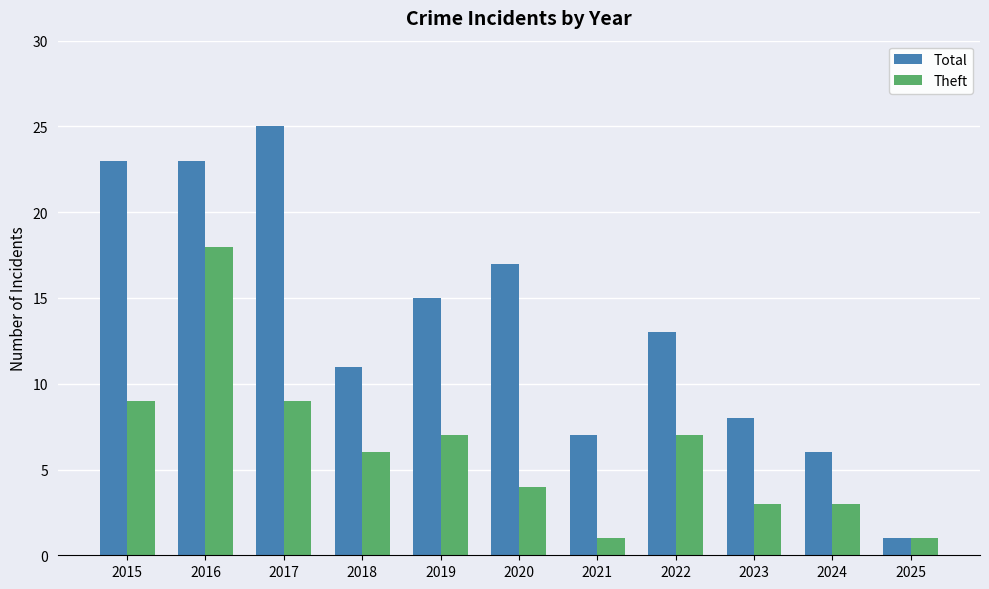

Is the value of Total at 2020 greater than the value of Theft at 2020?

Yes